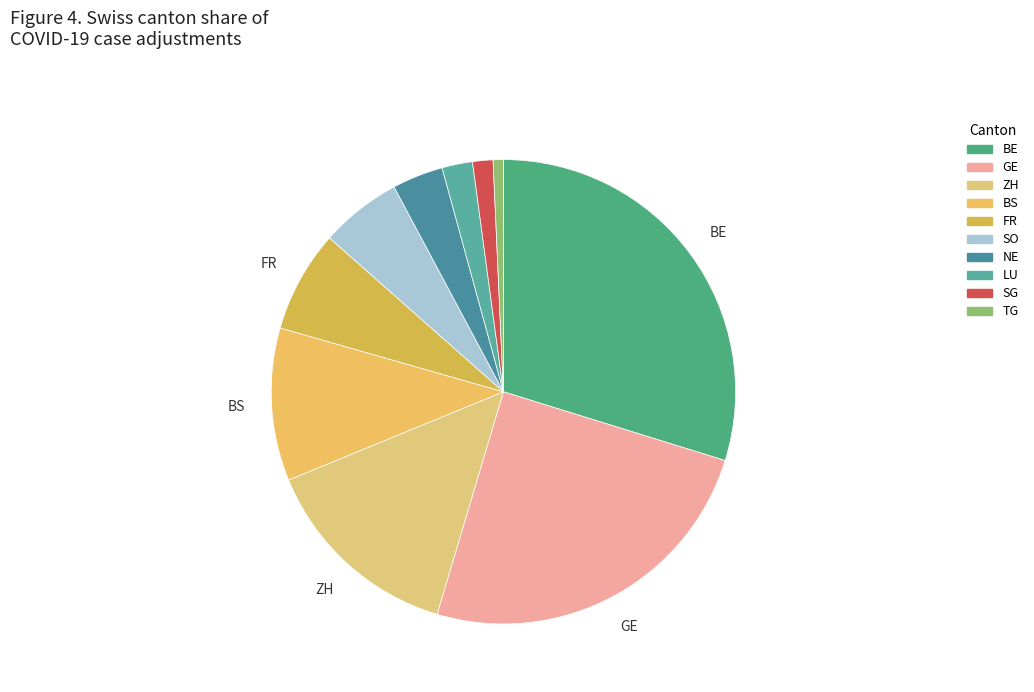

How many segments does this pie chart have?

10